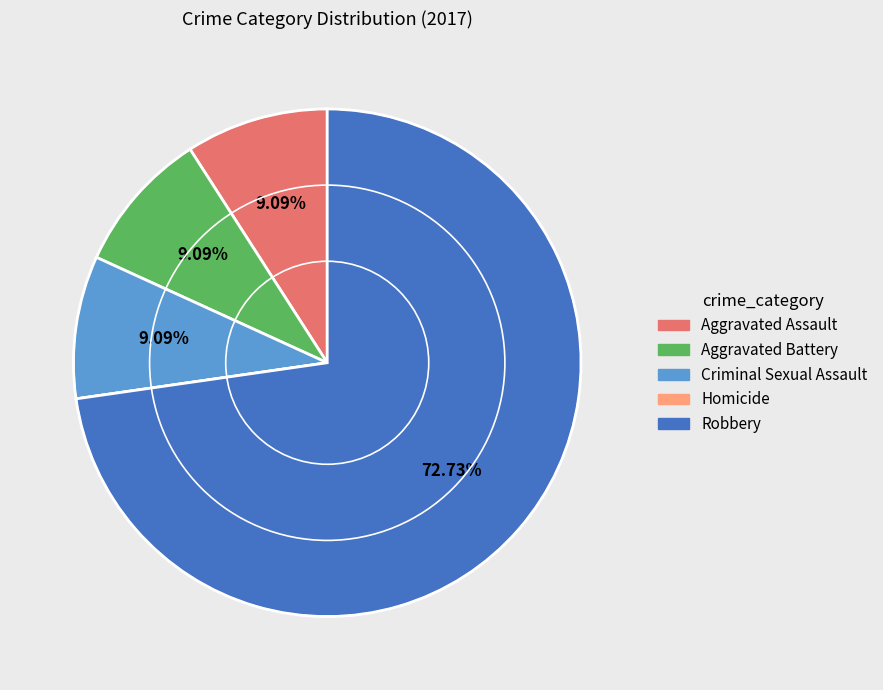

True or false: Robbery accounts for 78% of the total.

False